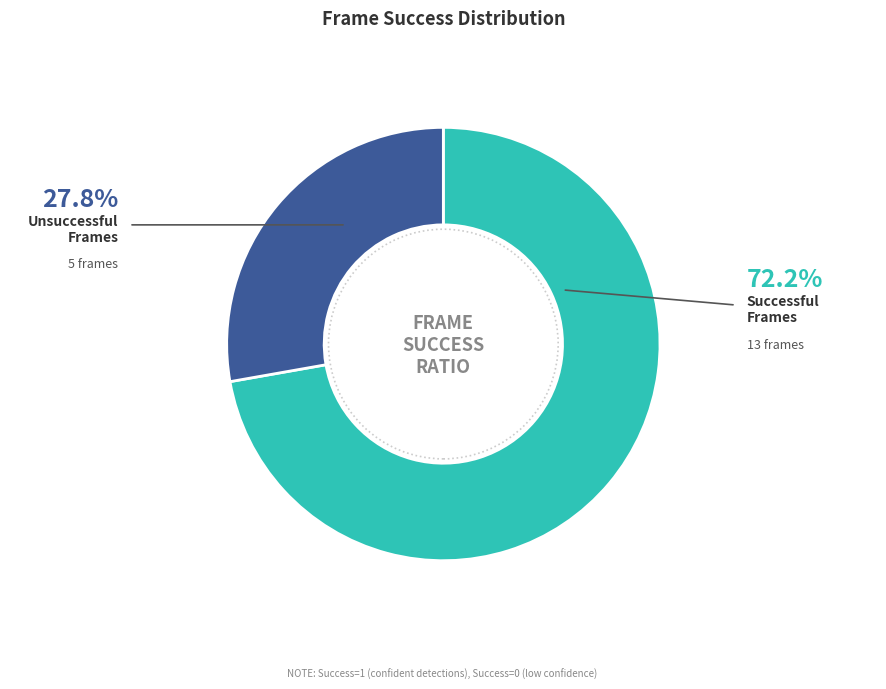

Is there a majority slice in this chart?

Yes